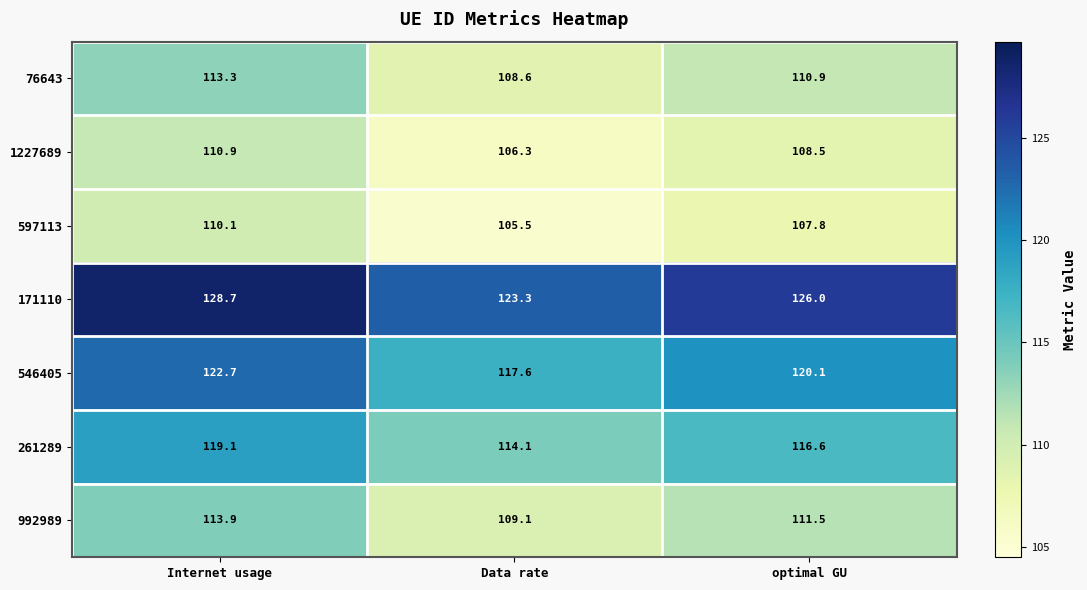

Which series has the largest total across all categories?

171110